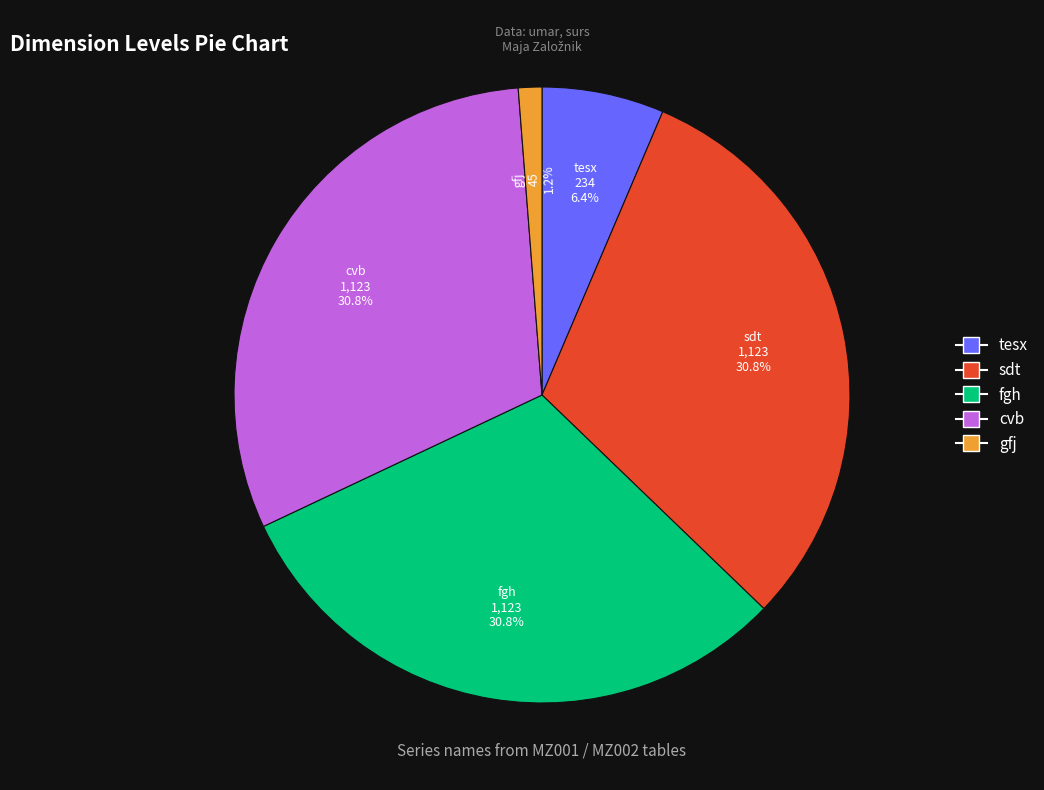

True or false: sdt accounts for 31% of the total.

True